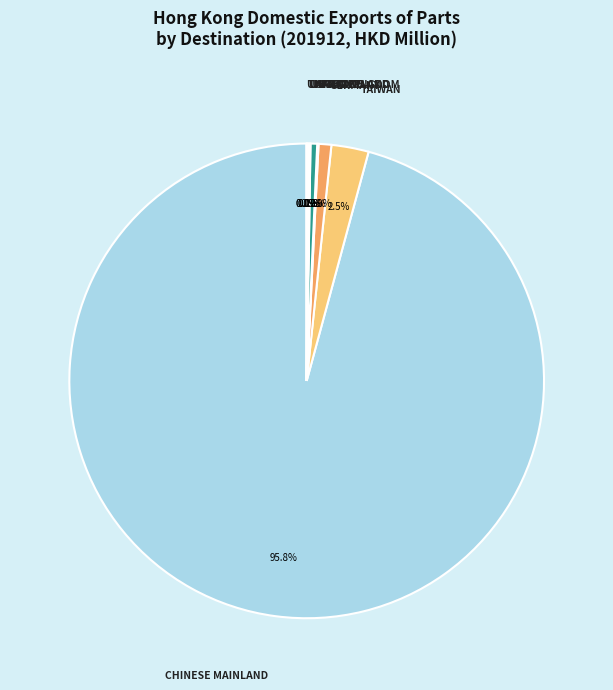

How many slices are in this pie chart?

9